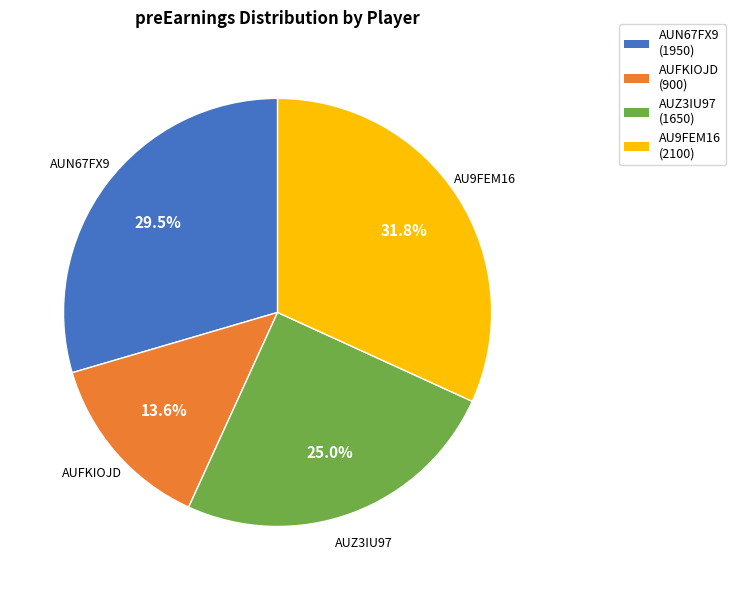

Is AUN67FX9 the majority of the pie?

No